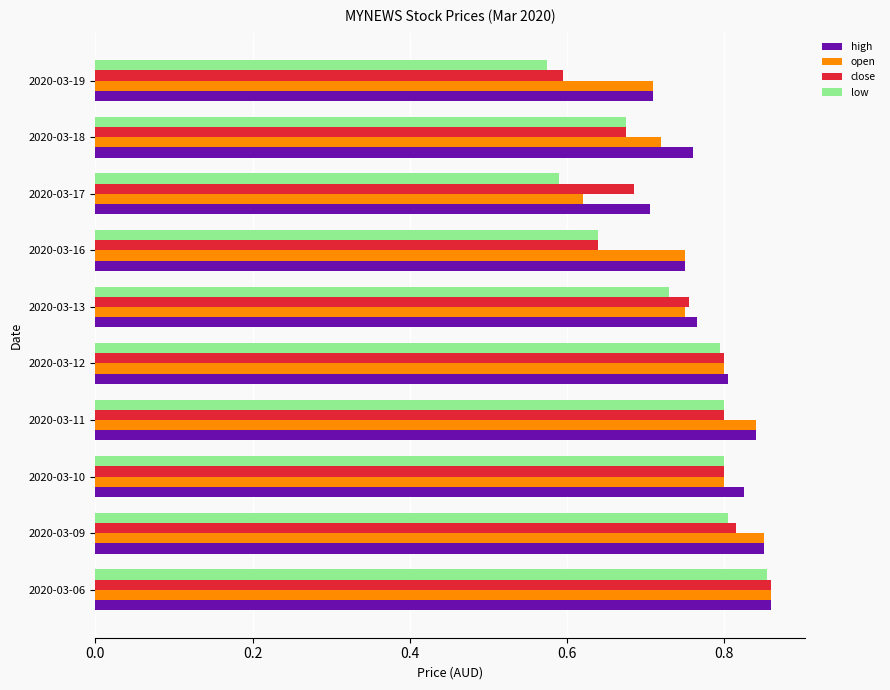

What is the sum of all high values?

7.9